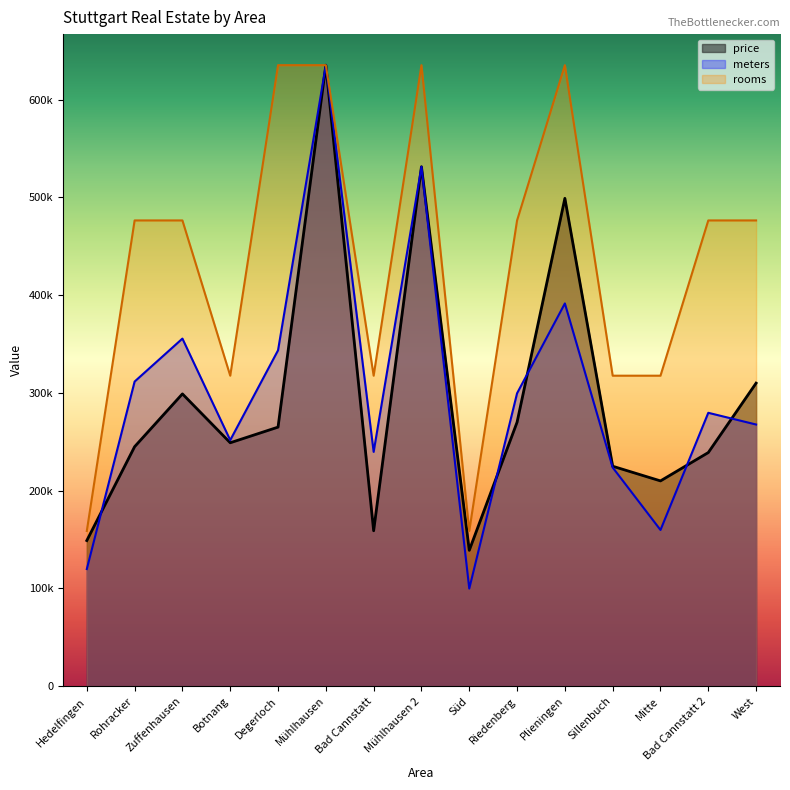

List the labels in order of meters value, smallest first.

Süd, Hedelfingen, Mitte, Sillenbuch, Bad Cannstatt, Botnang, West, Bad Cannstatt 2, Riedenberg, Rohracker, Degerloch, Zuffenhausen, Plieningen, Mühlhausen 2, Mühlhausen